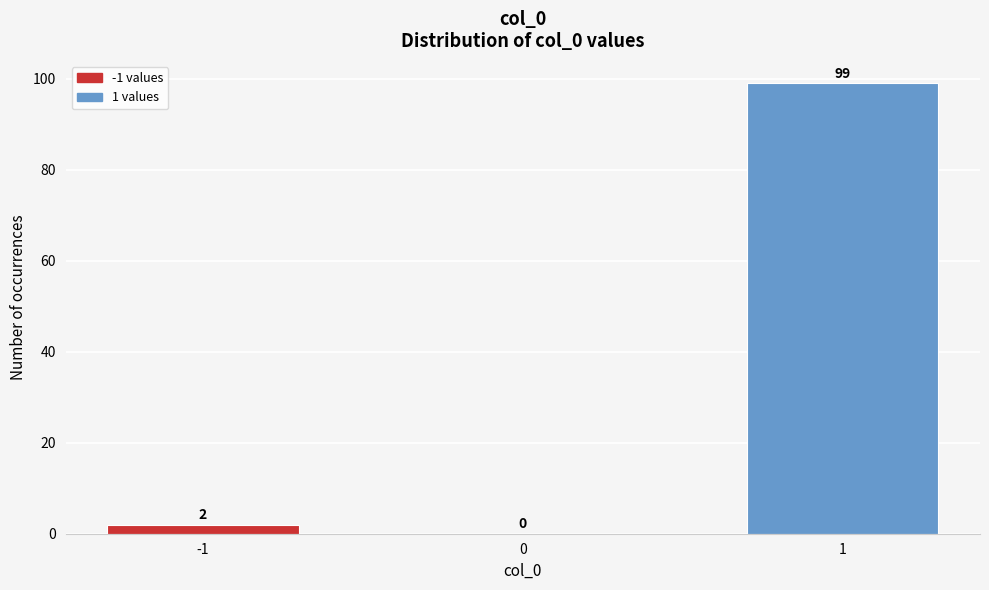

Reading right to left, extract all data points from this chart.

1=99	0=0	-1=2